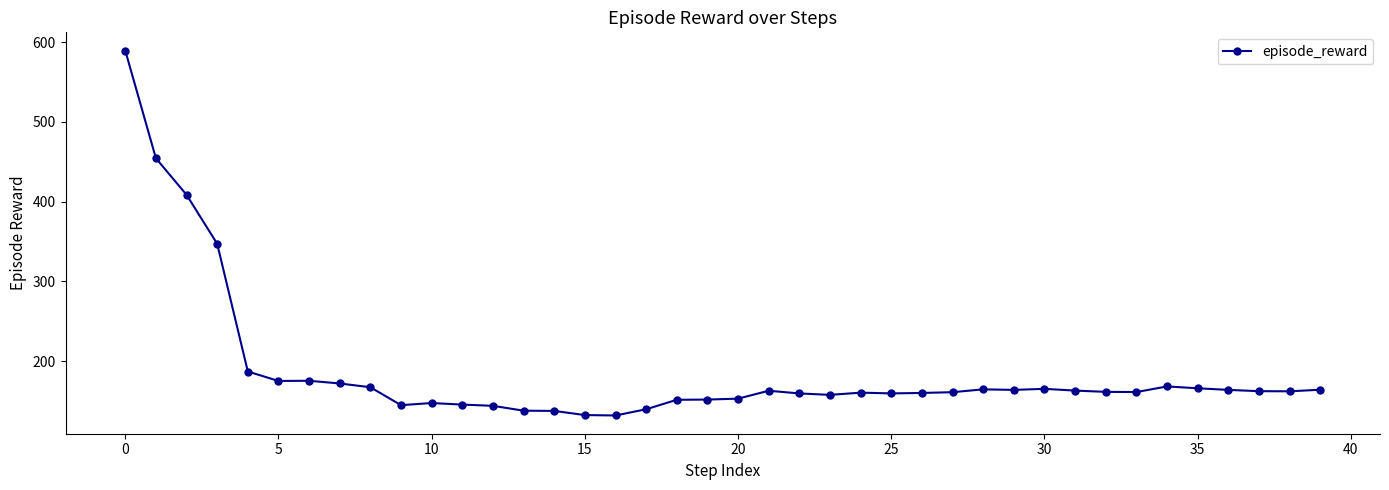

Does the chart have visible grid lines?

No